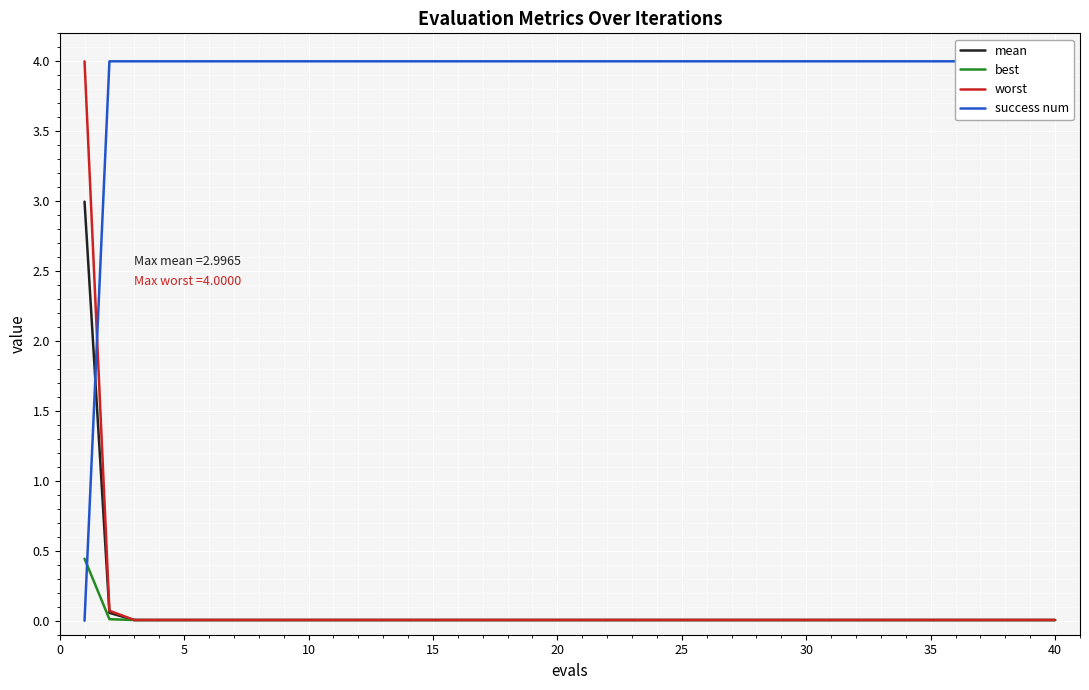

The mean series shows 0.0 at 5. True or false?

True